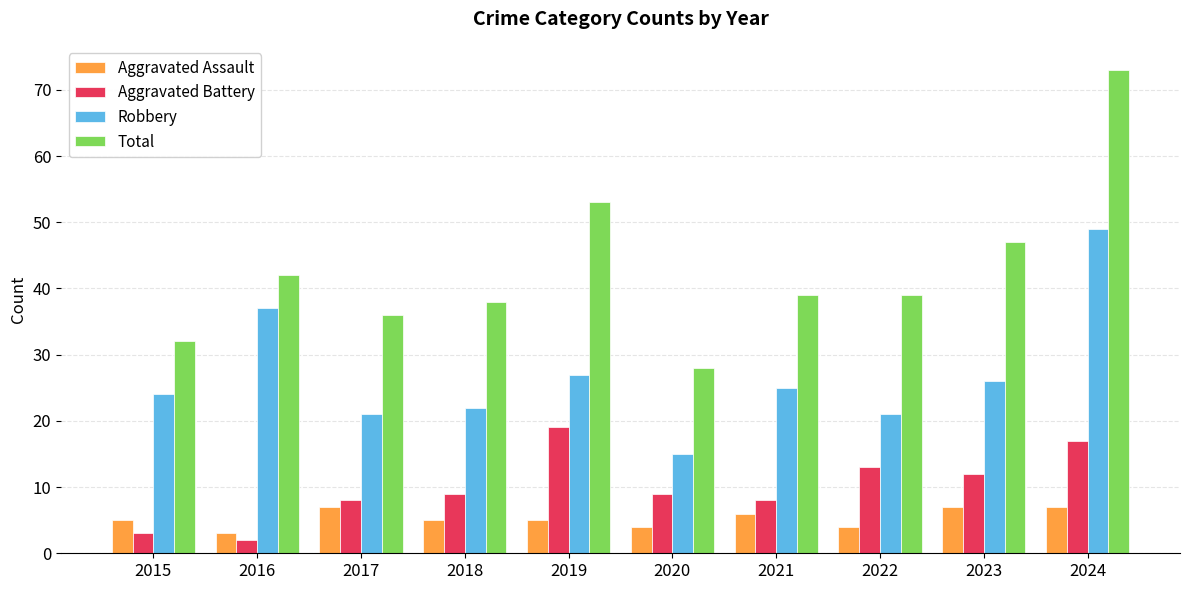

Count the number of categories in the chart.

10